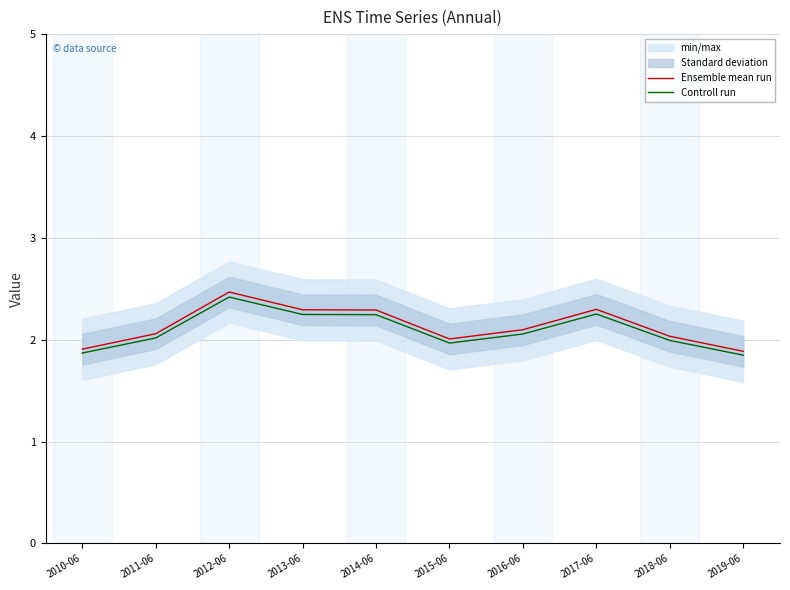

Where is the first local maximum for Controll run?

2012-06